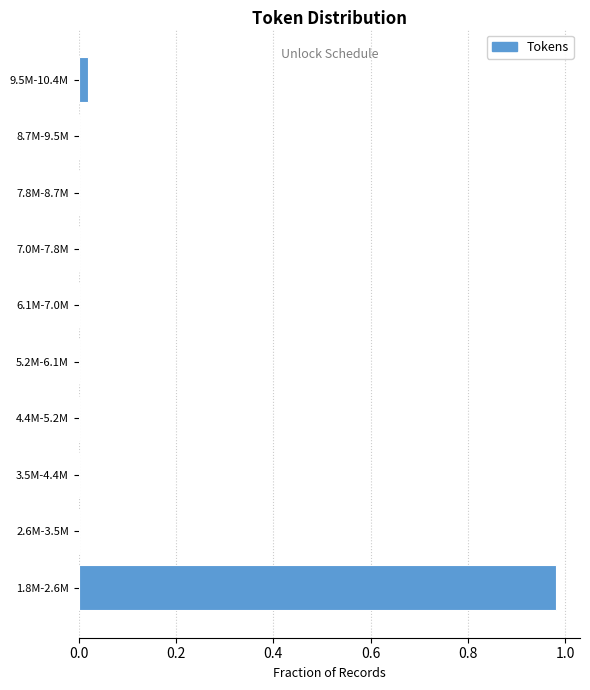

The chart shows a value of 0.0 at 6.1M-7.0M. True or false?

True